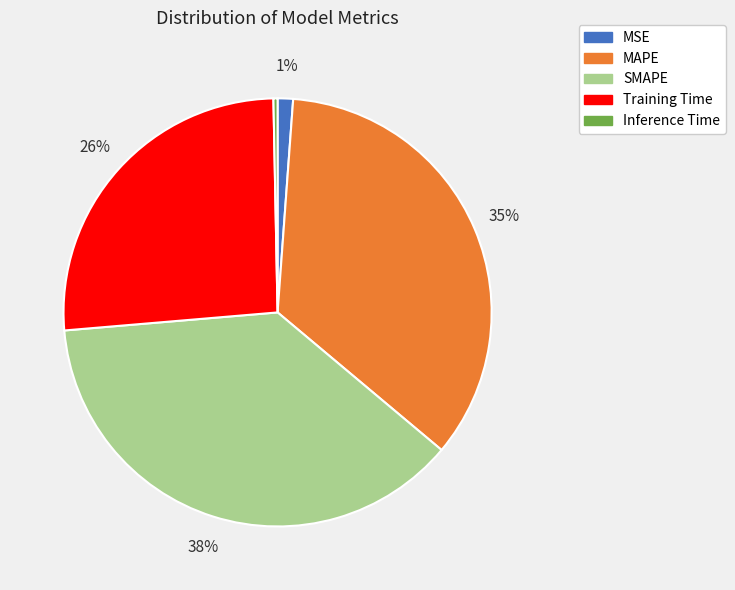

The Training Time slice represents 26% of the pie. True or false?

True